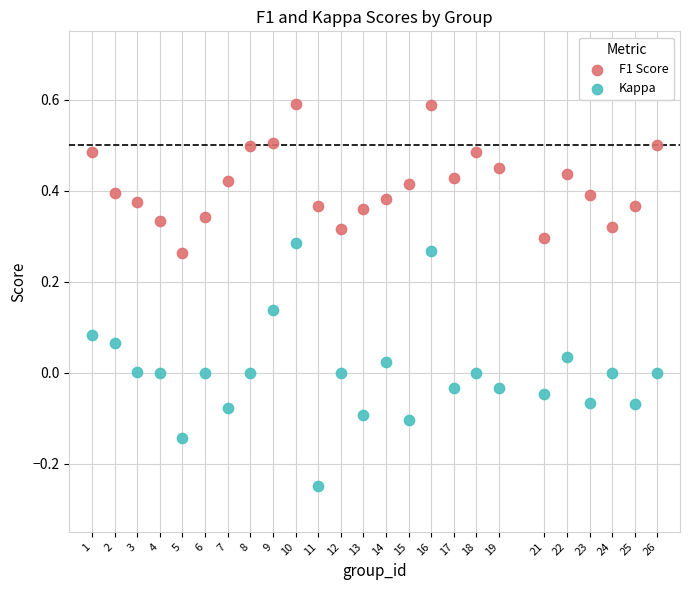

Which series contains the lowest Y value?

Kappa